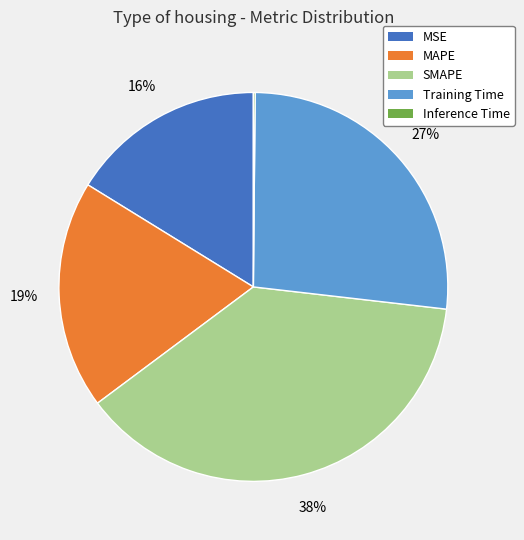

True or false: MAPE accounts for 9% of the total.

False